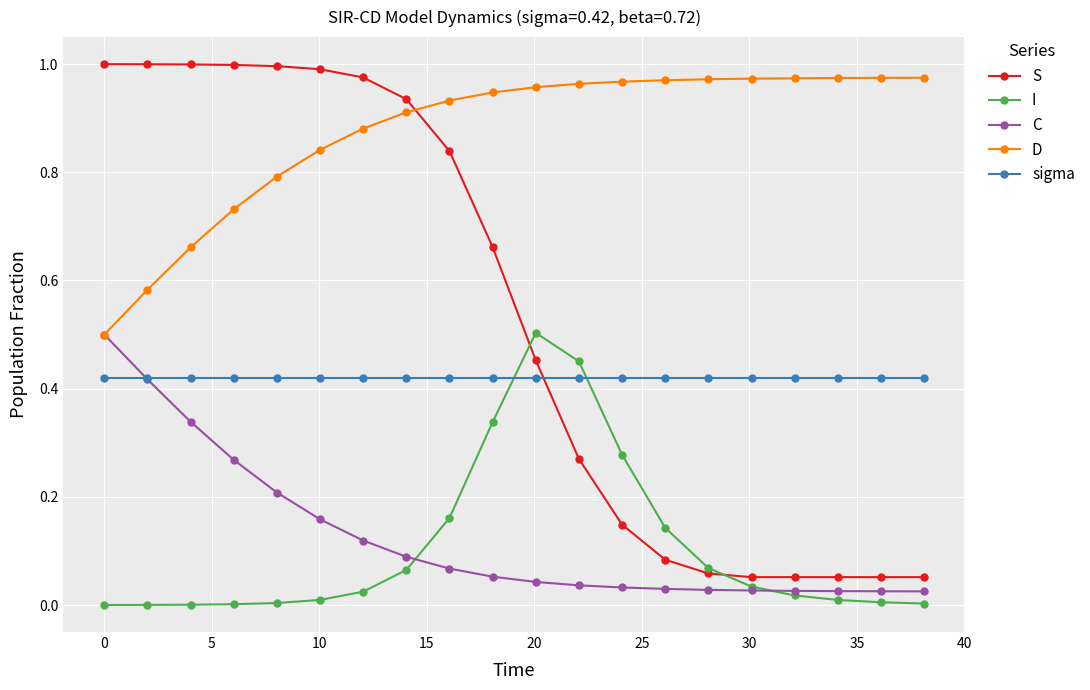

Which series has the largest total across all categories?

D